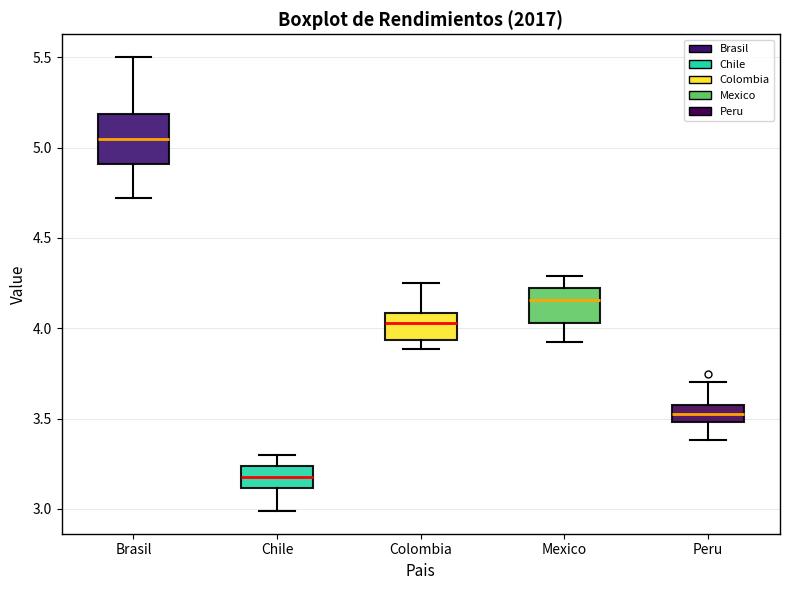

Which box has the lowest median line?

Chile